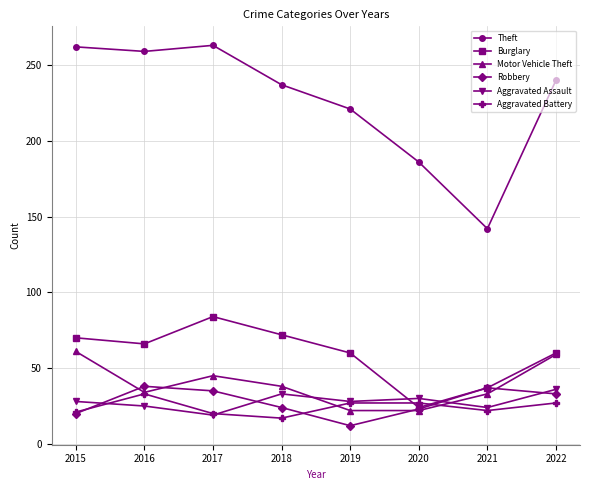

At which category does Motor Vehicle Theft reach its first local peak?

2017